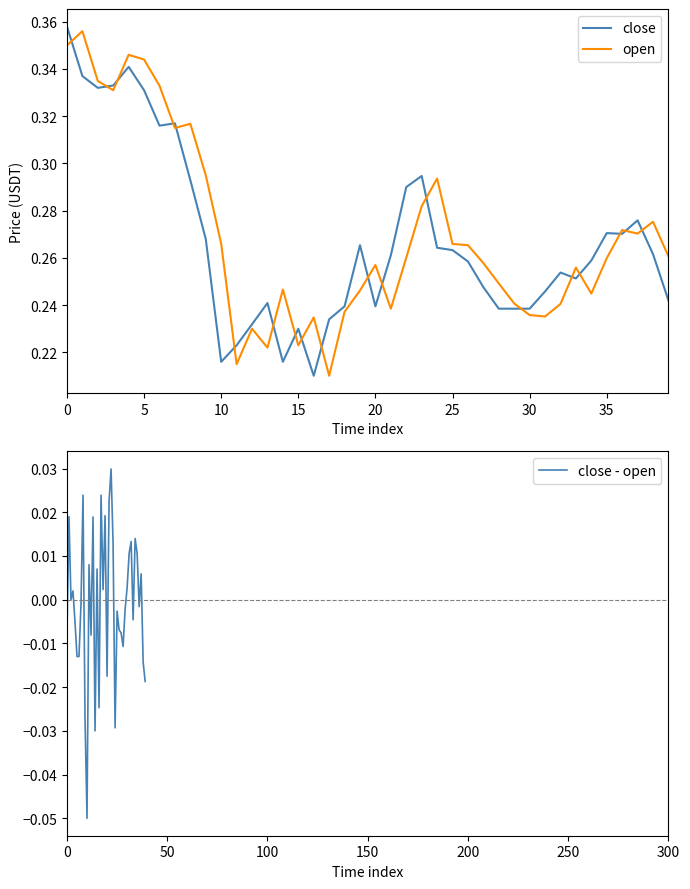

How many data points in close - open are less than 0?

21